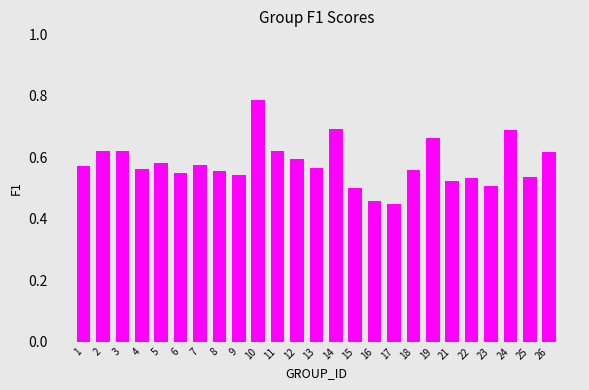

Is it true that the value at 25 is 0.3?

False